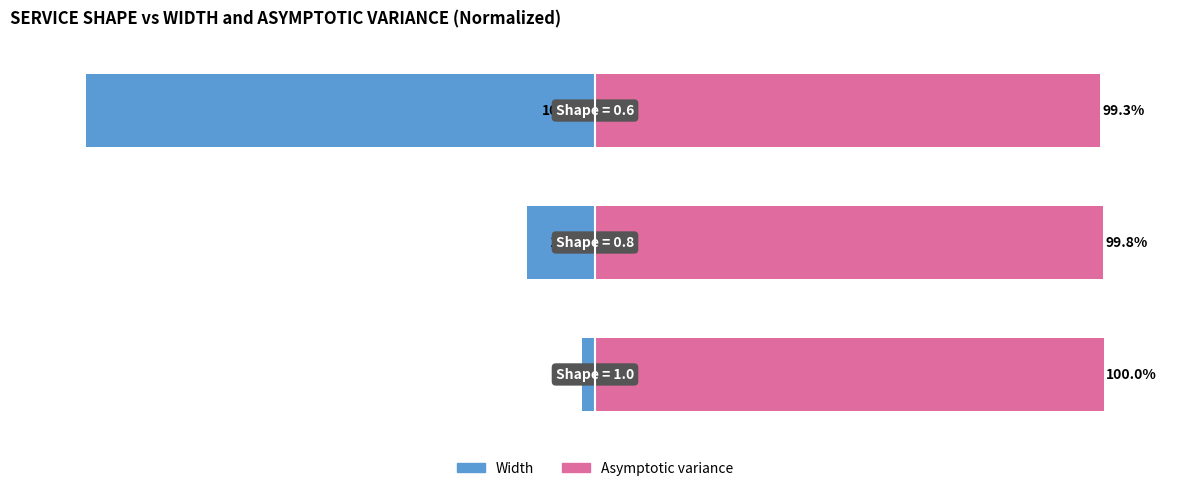

At how many categories does at least one series exceed 24?

3